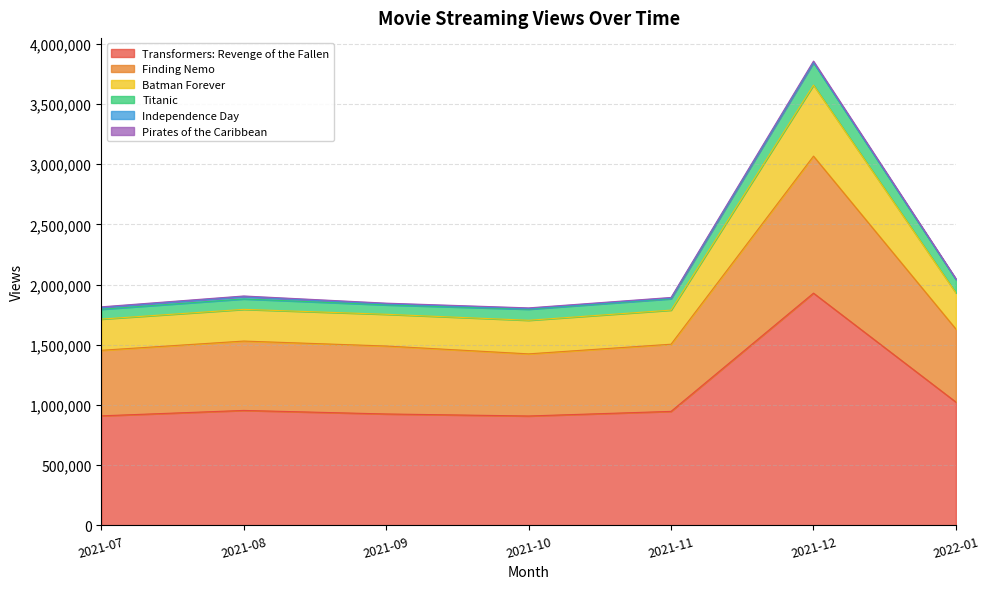

Is it true that Finding Nemo equals 603912 at 2021-07?

False